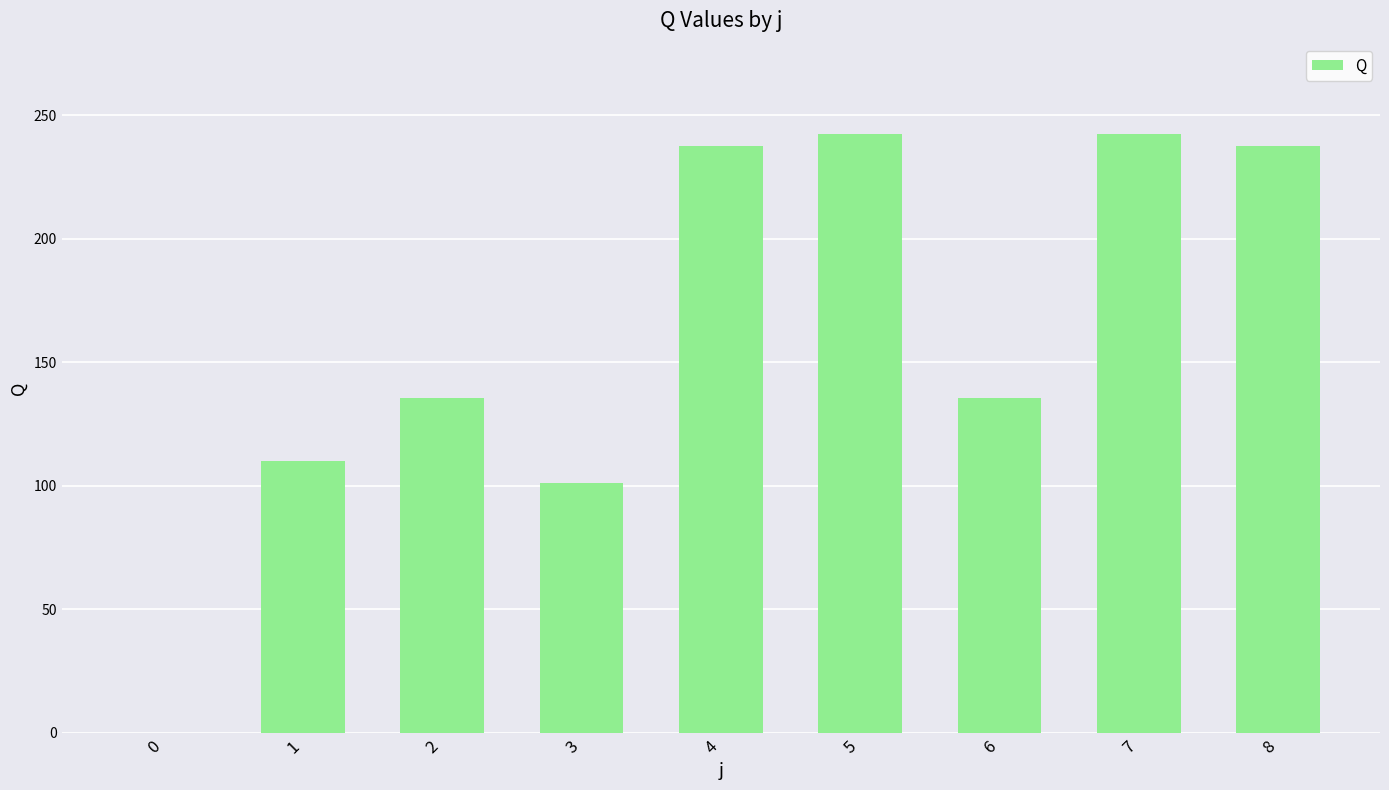

True or false: the data shows 165.2 at 1.

False